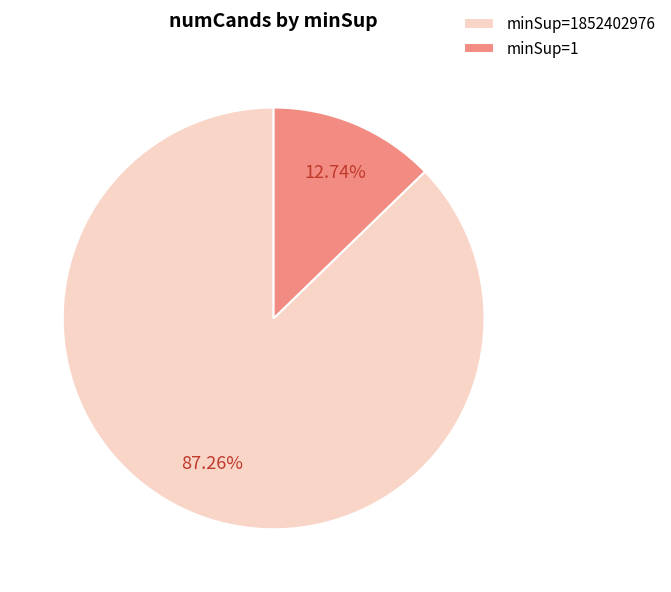

Which has a higher value, minSup=1 or minSup=1852402976?

minSup=1852402976